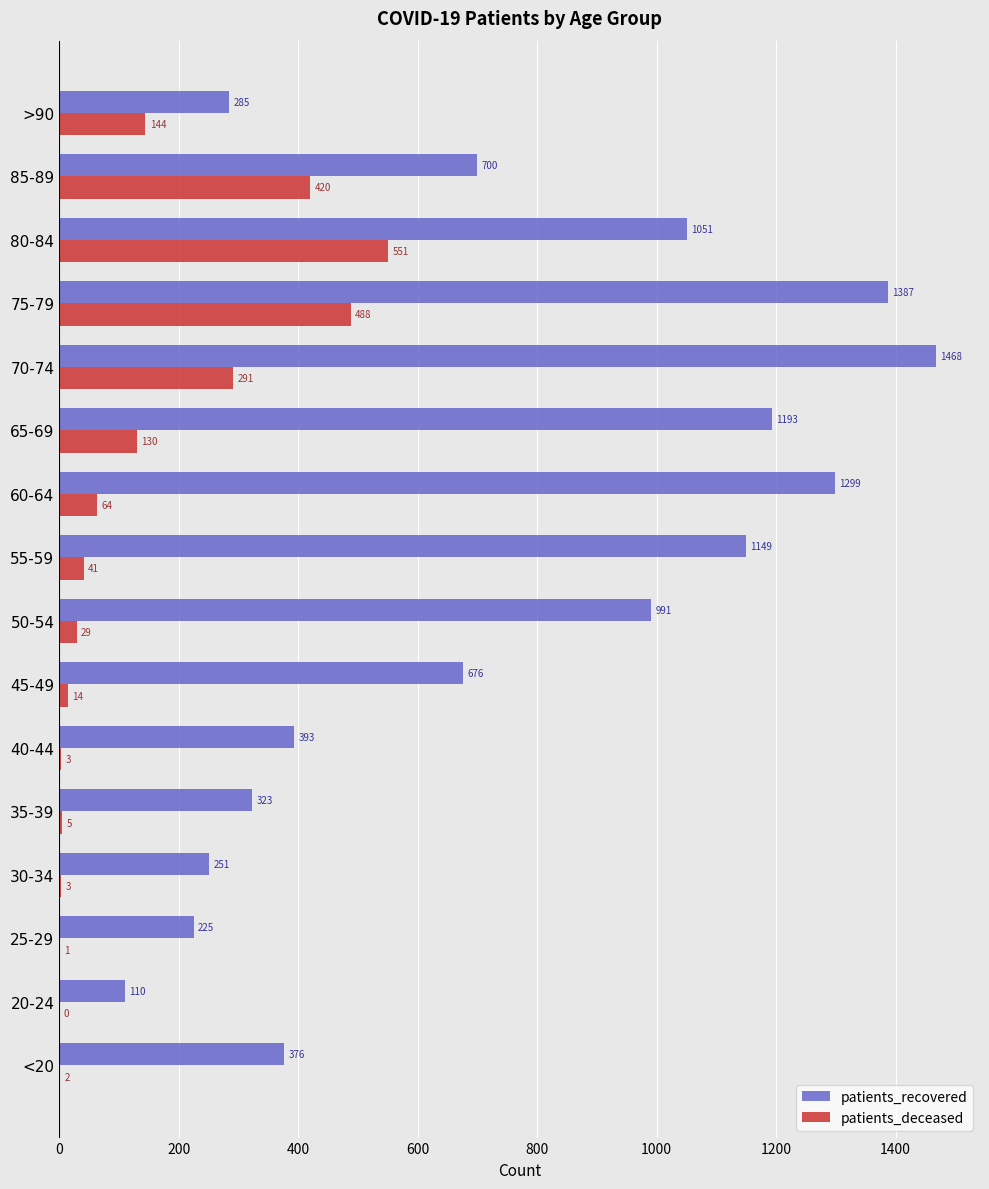

Is it true that patients_deceased equals 239 at >90?

False